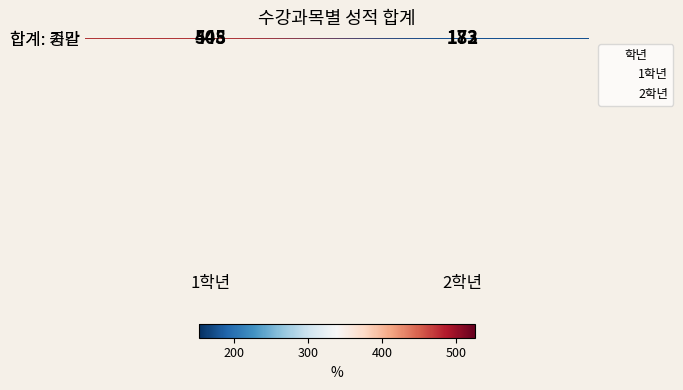

List the series in order of their peak value, highest first.

합계: 기말, 합계: 중간